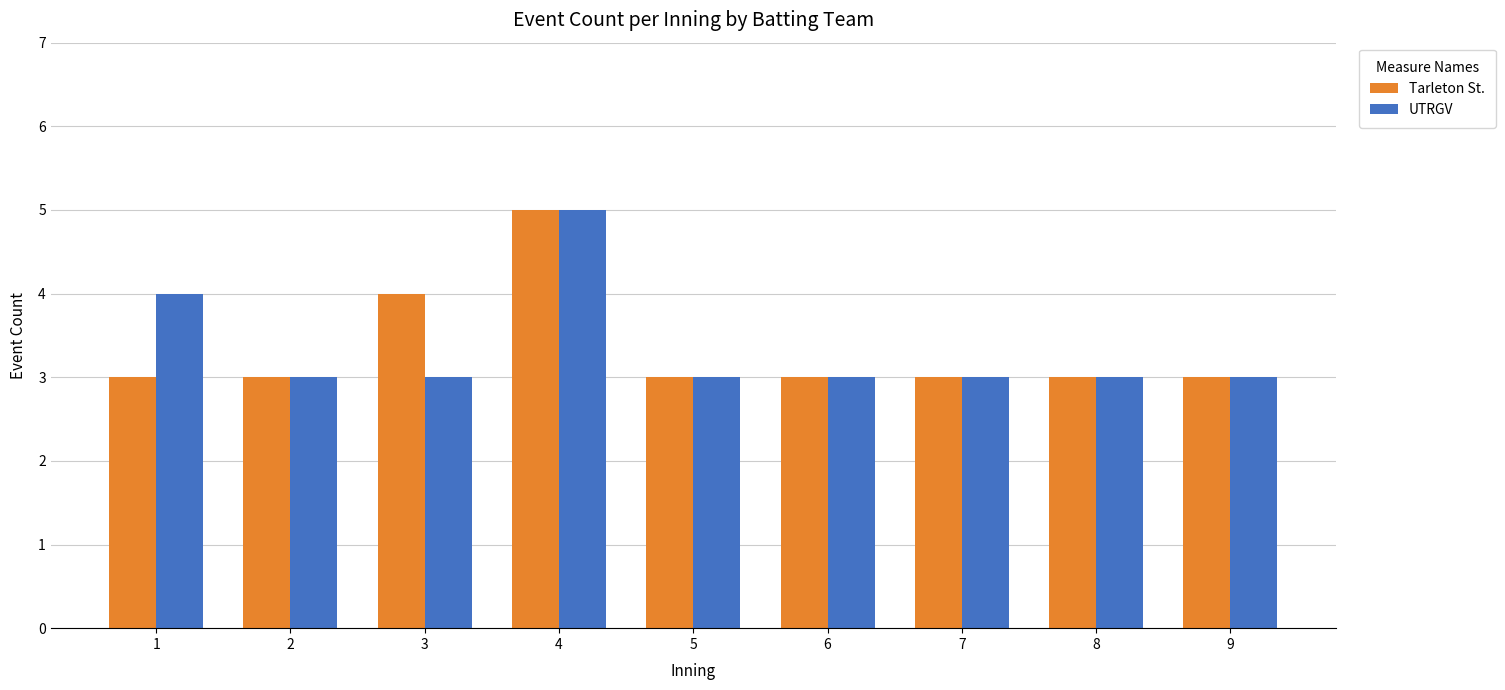

Reading left to right, extract all data points from this chart.

Tarleton St.: 1=3	2=3	3=4	4=5	5=3	6=3	7=3	8=3	9=3
UTRGV: 1=4	2=3	3=3	4=5	5=3	6=3	7=3	8=3	9=3